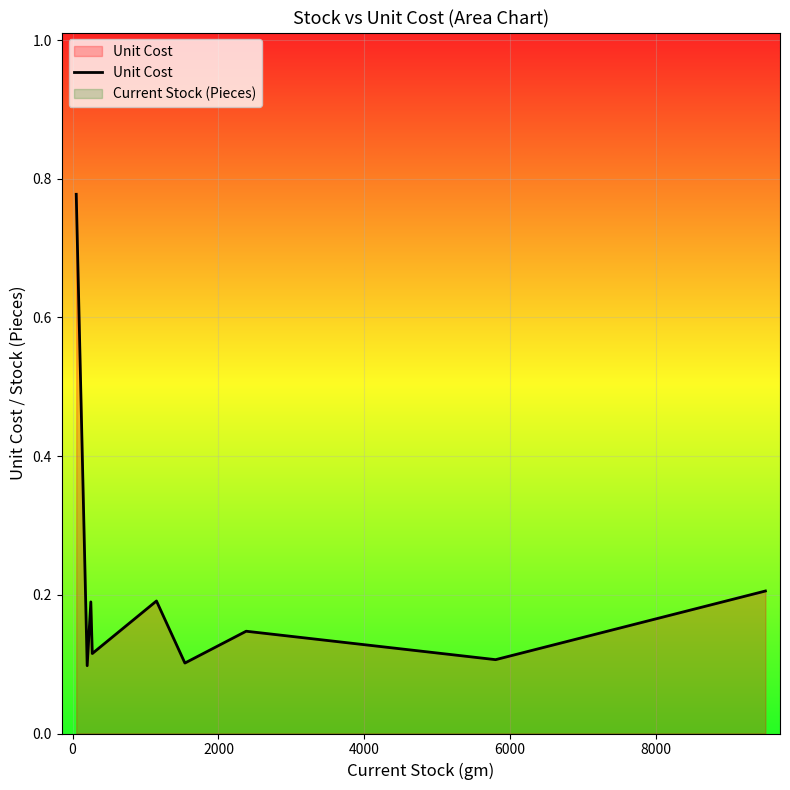

Which series has the widest spread of values?

Unit Cost